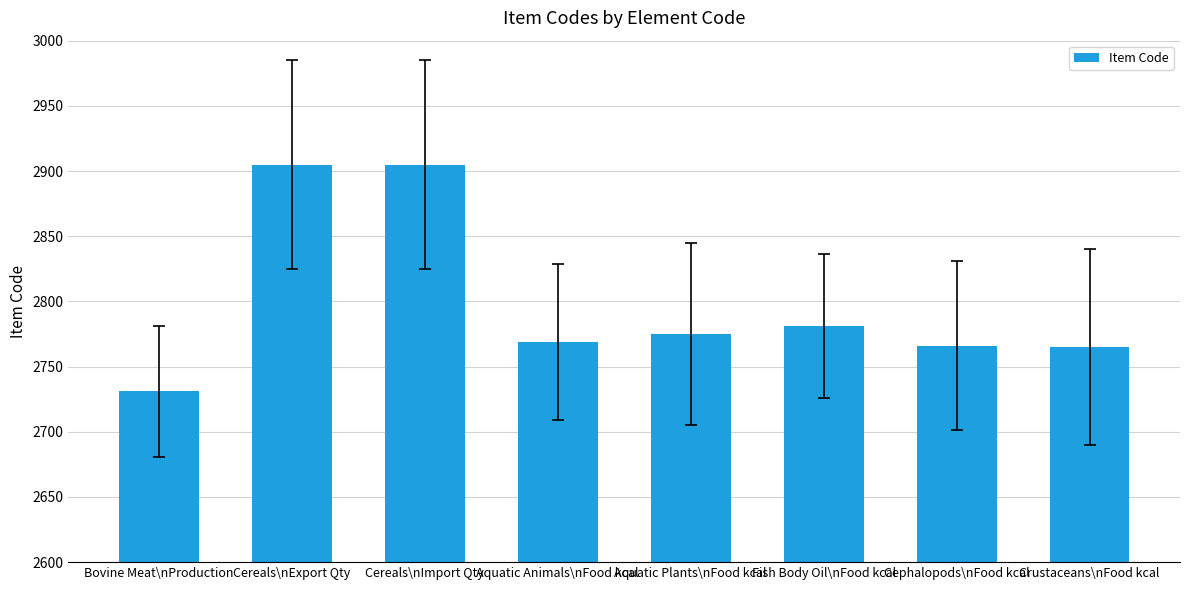

What is the change in value from Cereals\nImport Qty to Aquatic Animals\nFood kcal?

-136